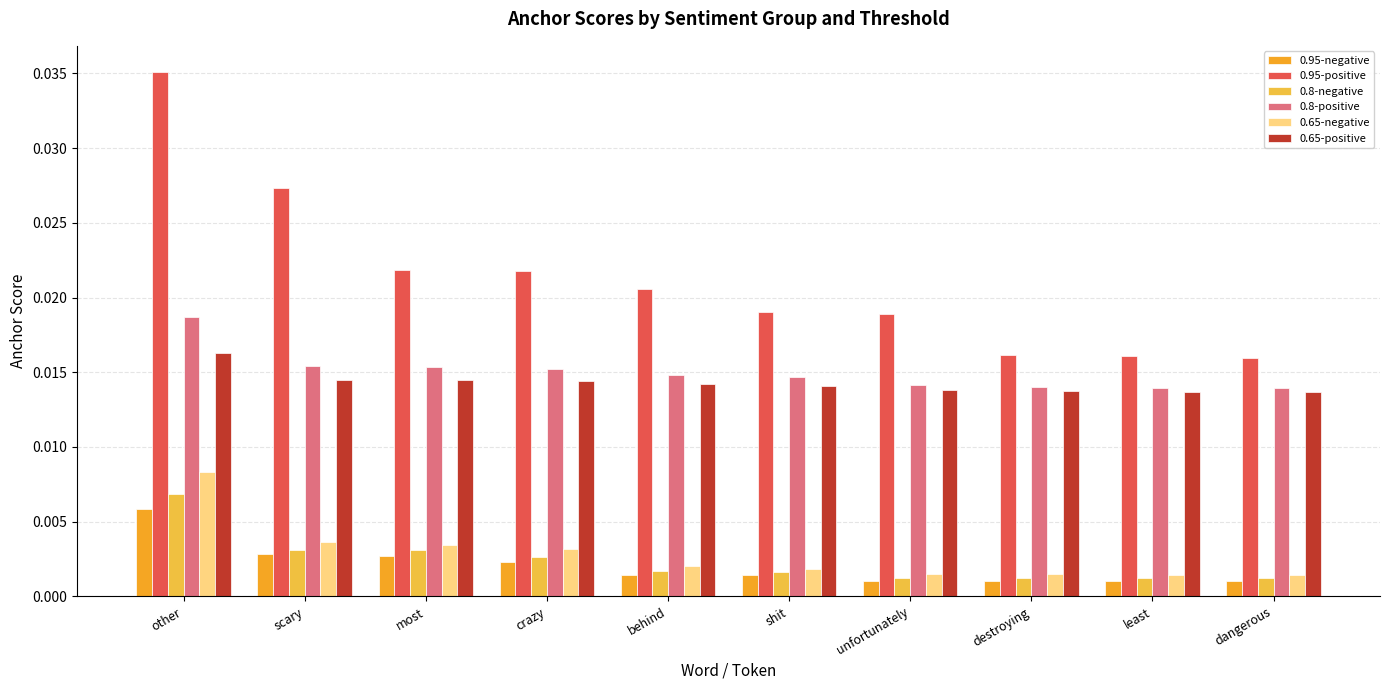

Which series changed the most between crazy and unfortunately?

0.95-positive